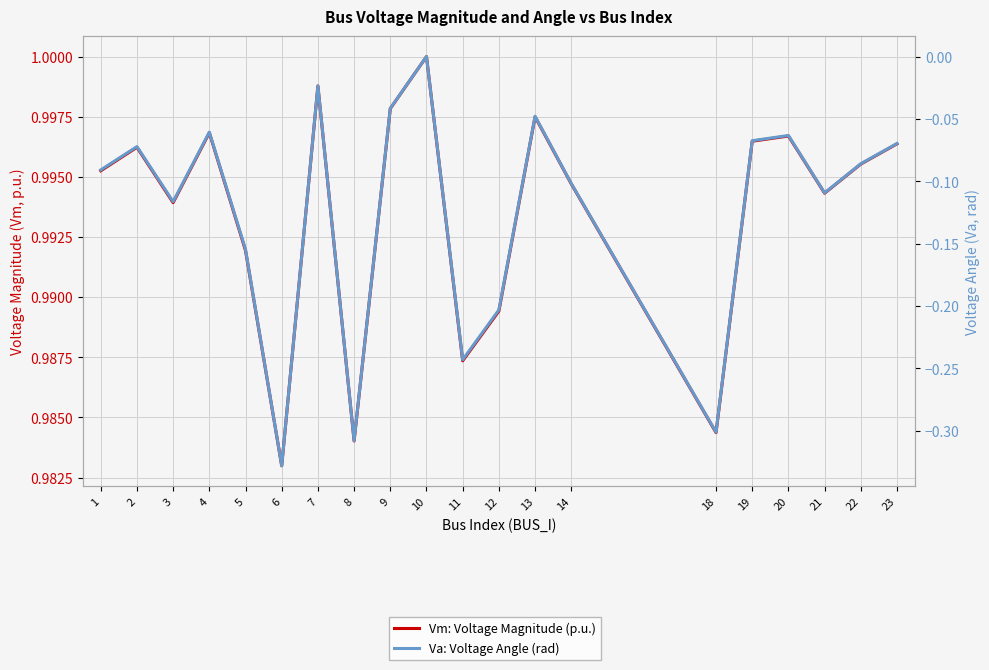

What are all the series names shown in the legend?

Vm: Voltage Magnitude (p.u.), Va: Voltage Angle (rad)